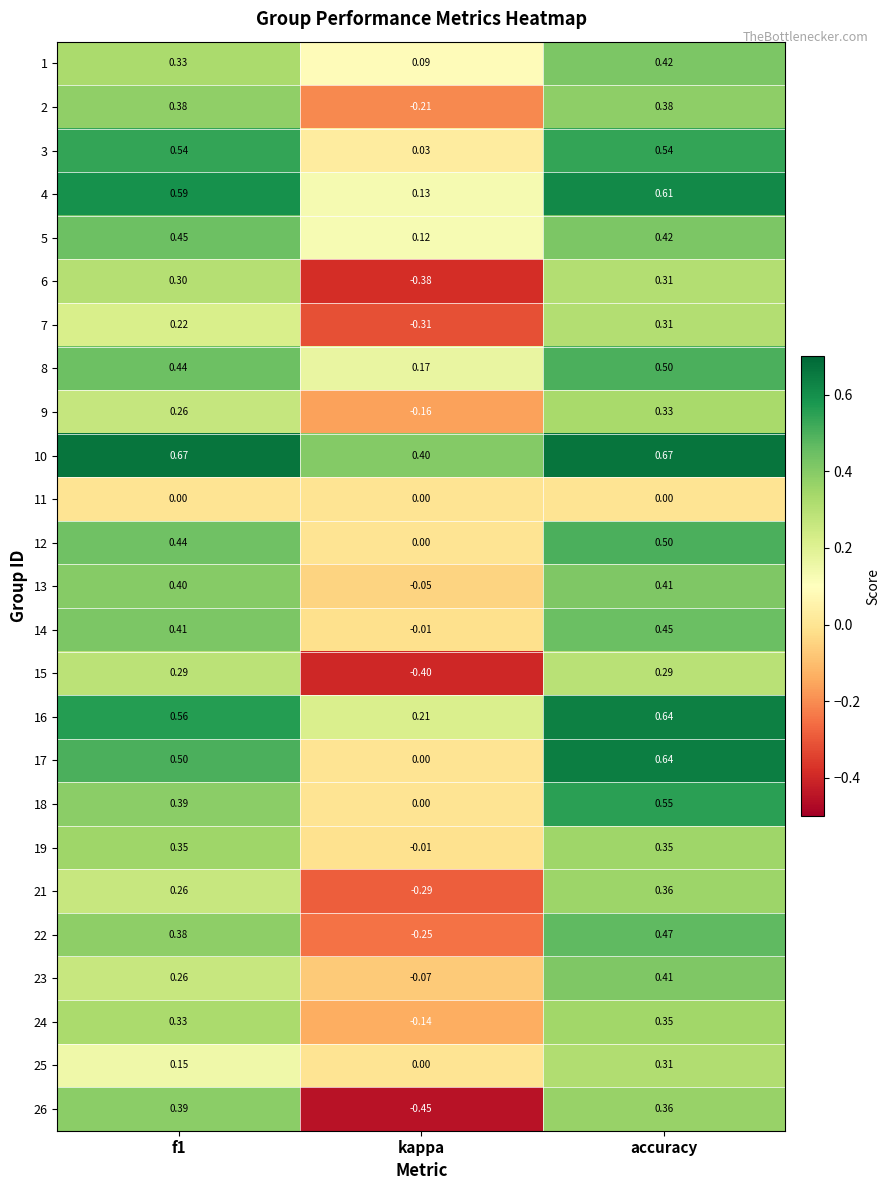

Where is 22 nearest to the value 0?

kappa